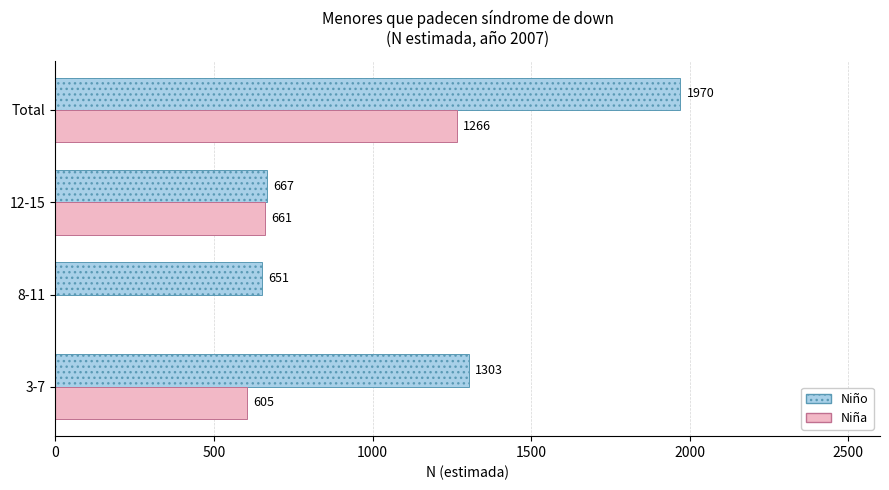

Which series has the largest total across all categories?

Niño